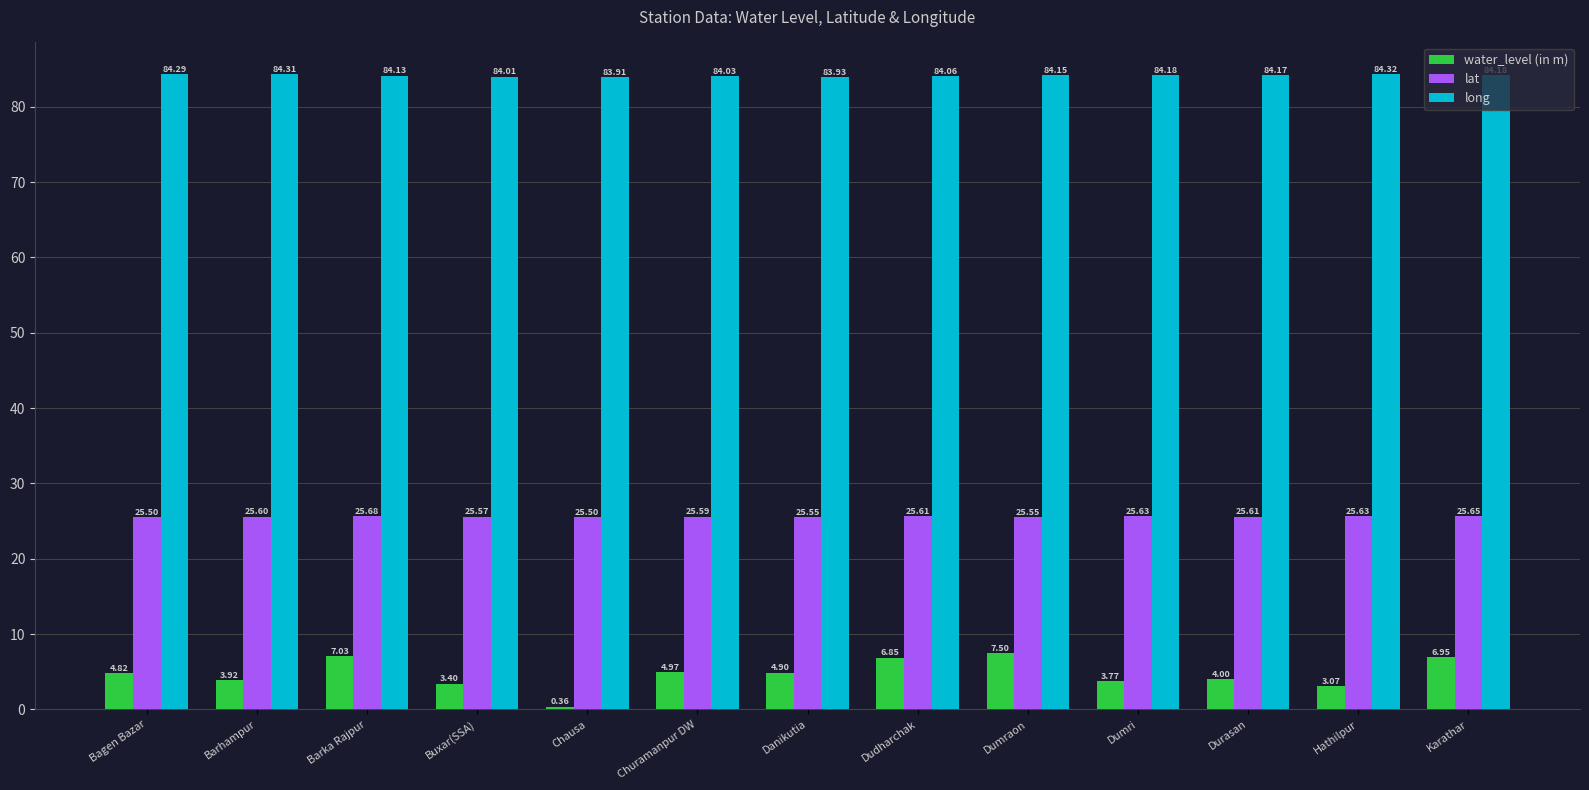

What is the sum of the long values at Chausa and Dudharchak?

168.0